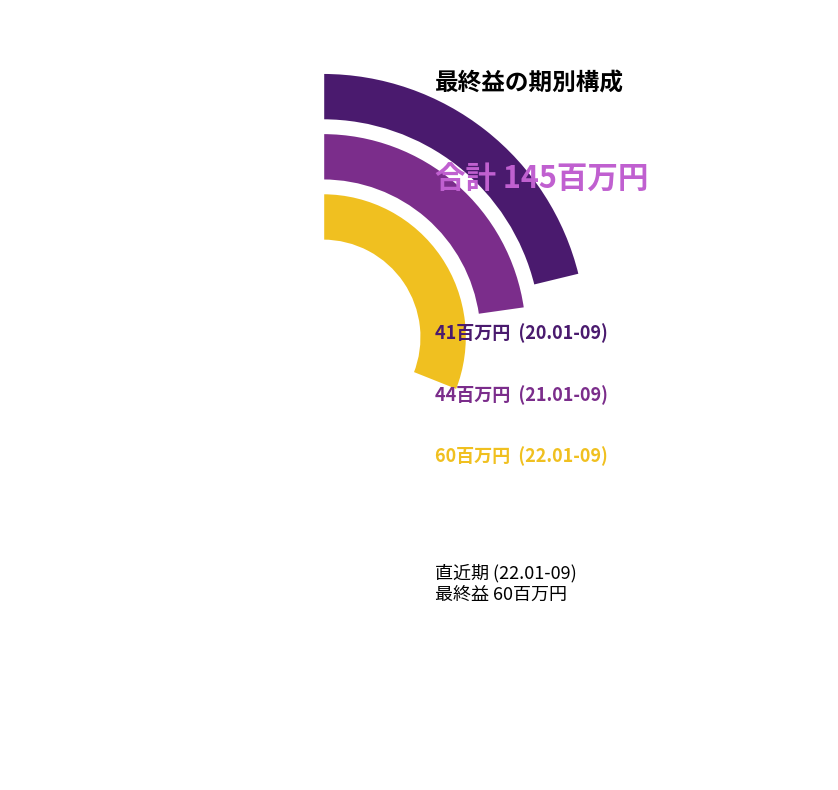

How many slices are in this pie chart?

3